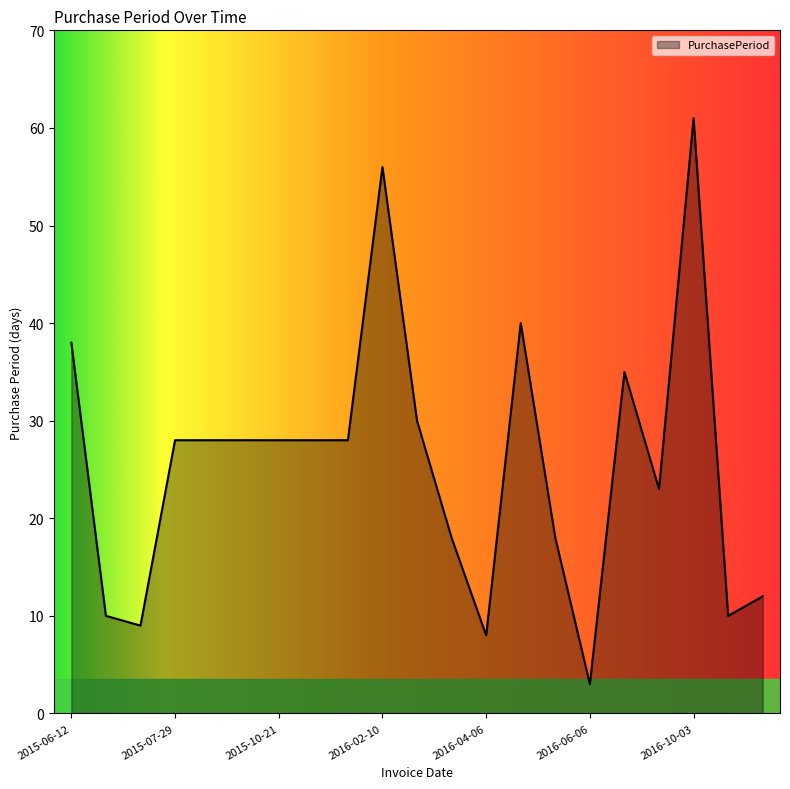

What is the difference between the maximum and minimum values?

58